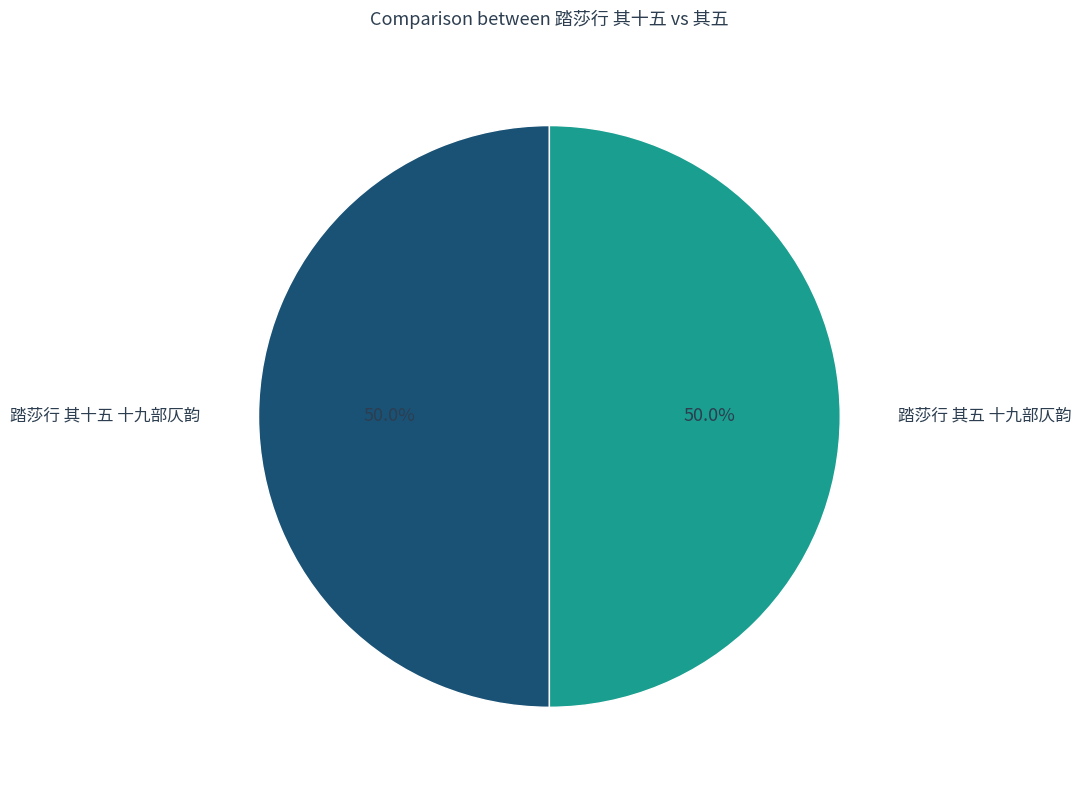

What is the ratio of the value at 踏莎行 其五 十九部仄韵 to the value at 踏莎行 其十五 十九部仄韵?

1.0